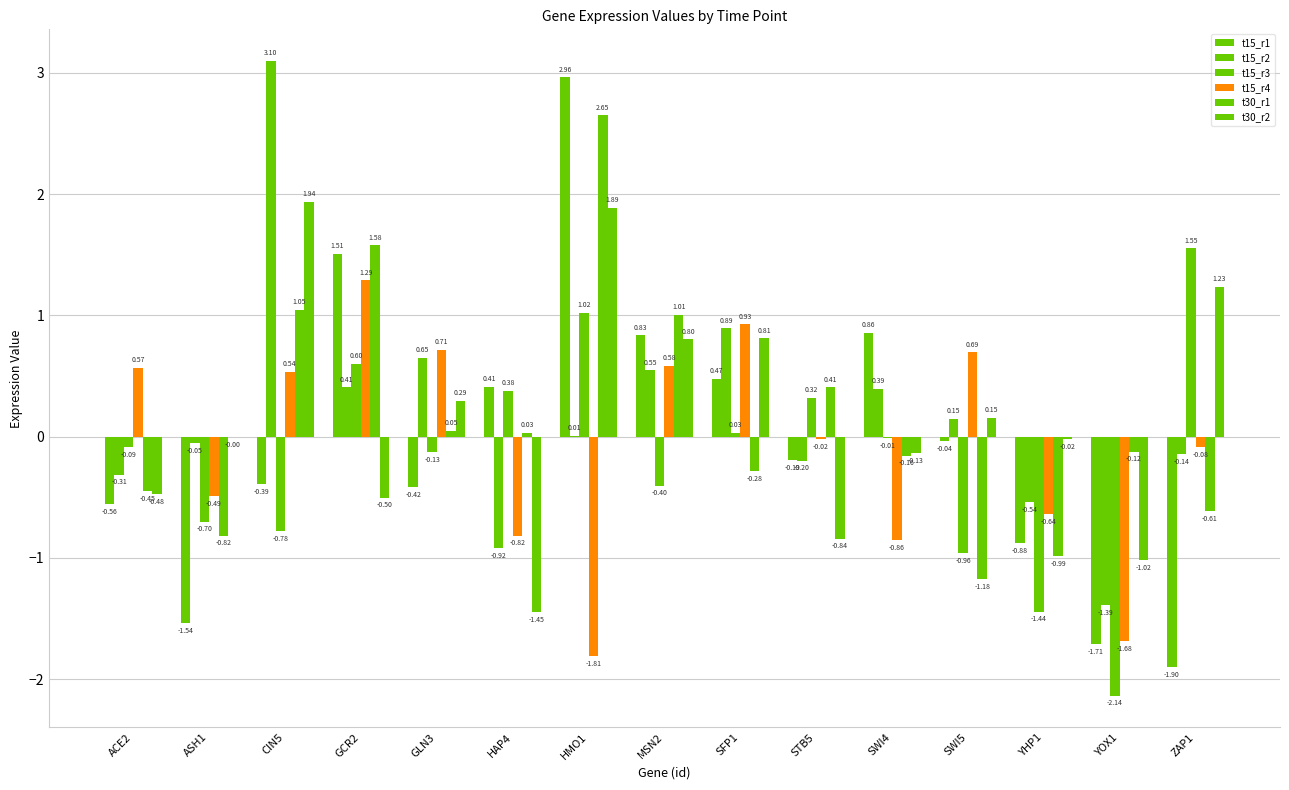

What is the sum of the t30_r1 values at YOX1 and SFP1?

-0.4